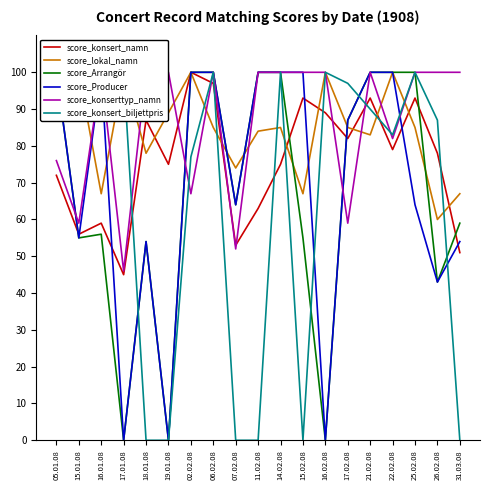

Does the chart have visible grid lines?

No